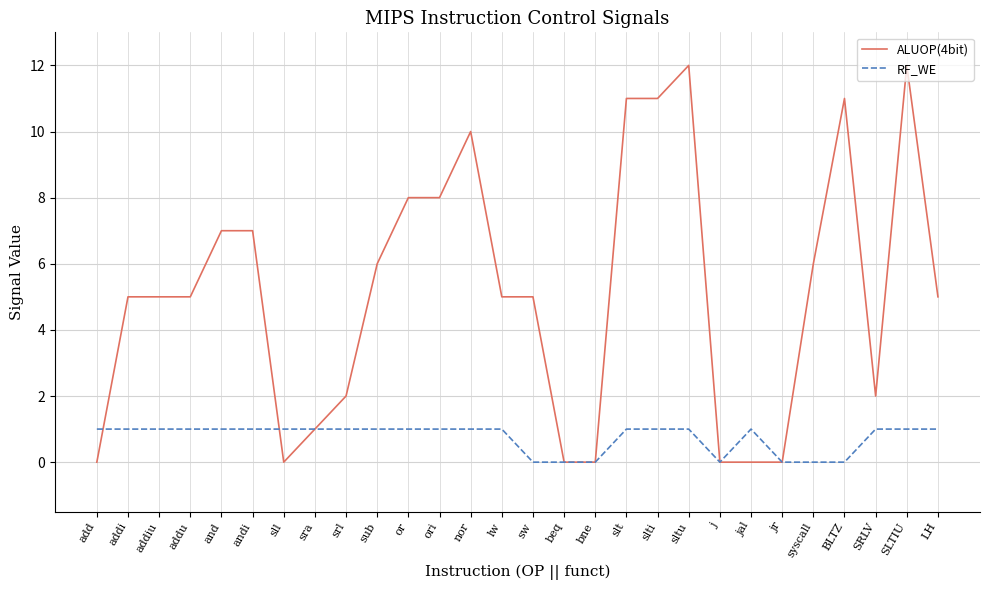

Which series has the largest total across all categories?

ALUOP(4bit)